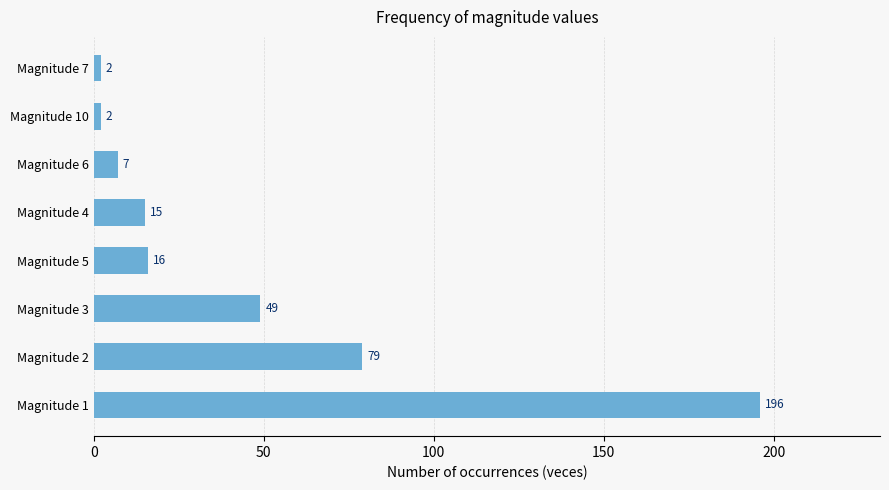

Between Magnitude 10 and Magnitude 1, which is larger?

Magnitude 1